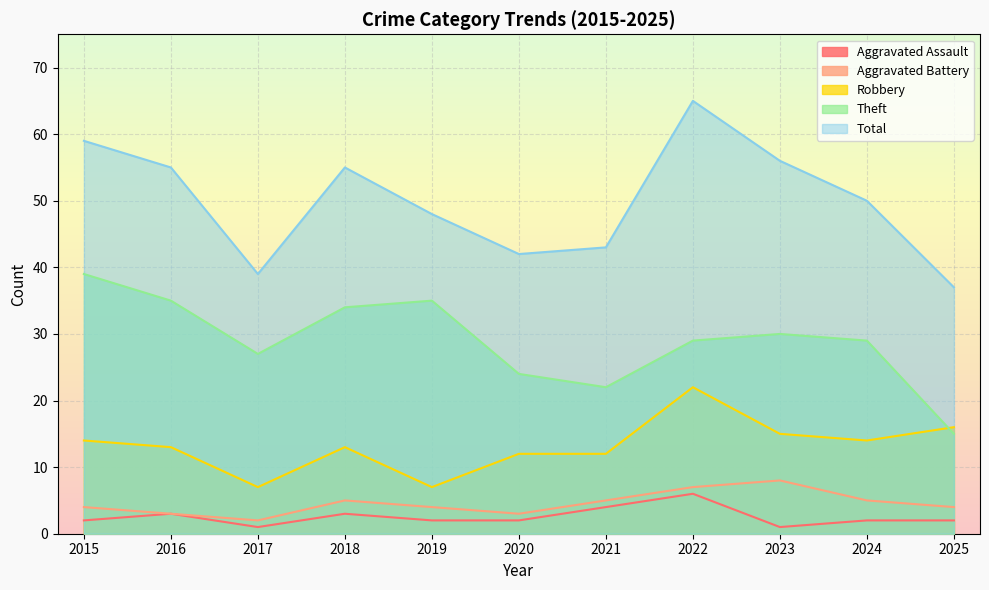

What is the value of the Total point at the 10th from the left?

50